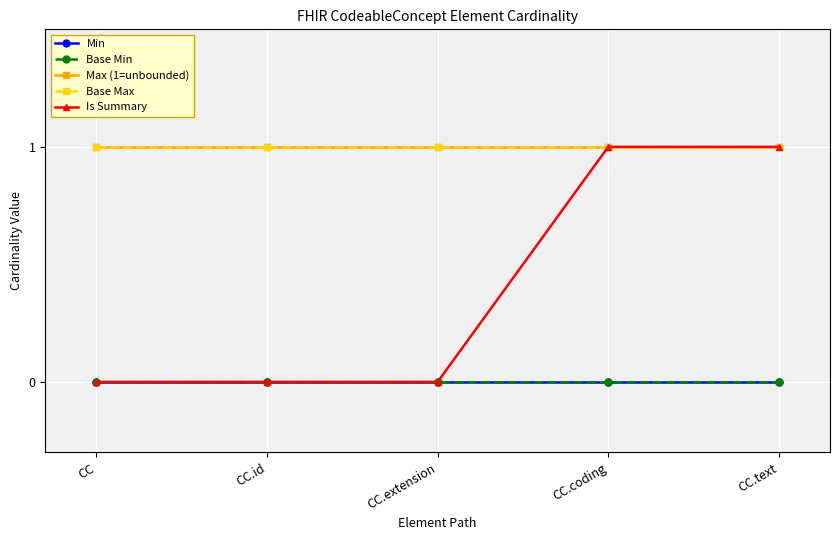

List the labels in order of Min value, largest first.

CC, CC.id, CC.extension, CC.coding, CC.text